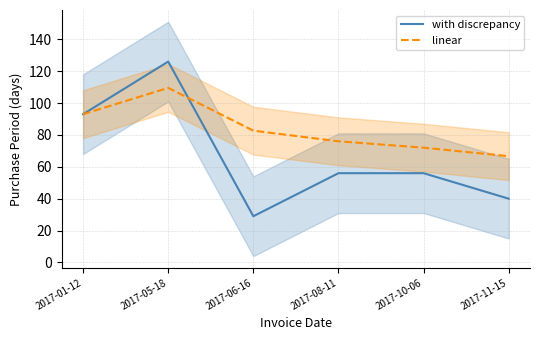

What position from the left is 2017-11-15?

6